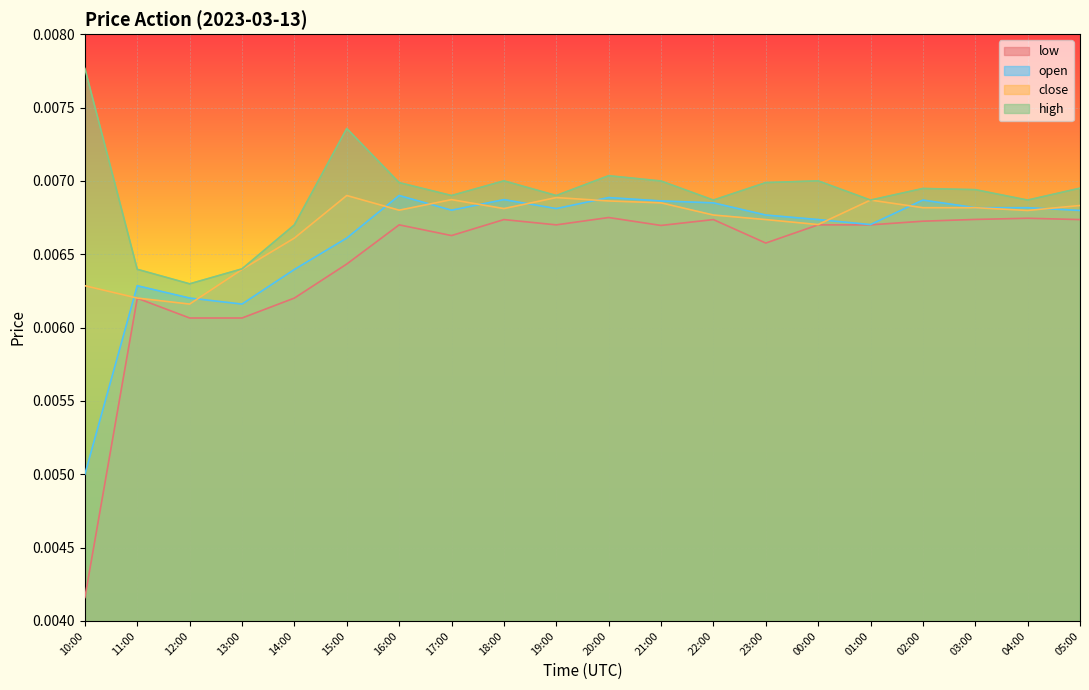

Between 19:00 and 04:00, which is larger?

04:00